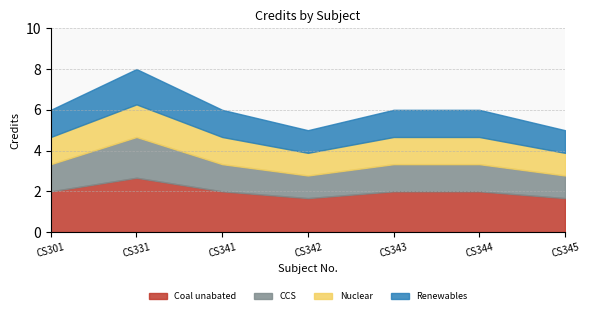

Where is the first local minimum?

CS342